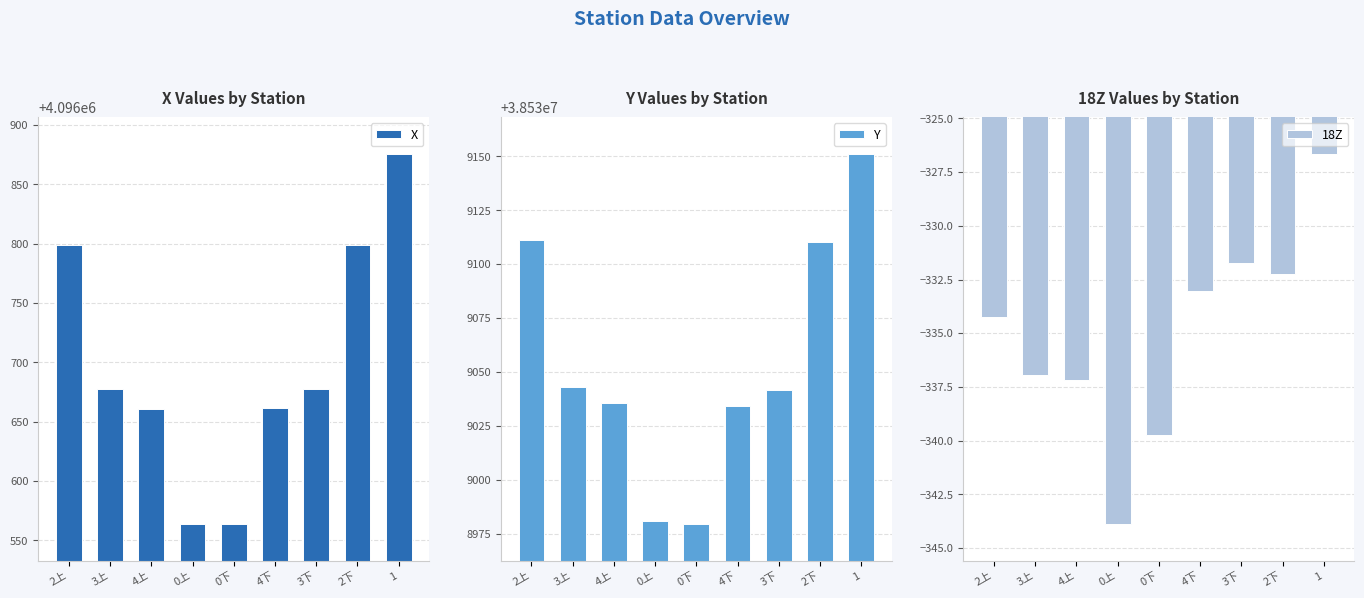

Reading left to right, what are all the values shown in this chart?

X: 2上=4096798.8	3上=4096677.2	4上=4096660.7	0上=4096563.9	0下=4096564.3	4下=4096661.4	3下=4096677.5	2下=4096798.9	1=4096875.4
Y: 2上=38539111.1	3上=38539043.2	4上=38539035.4	0上=38538980.9	0下=38538979.5	4下=38539034.3	3下=38539041.5	2下=38539110.4	1=38539151.0
18Z: 2上=-334.2	3上=-336.9	4上=-337.2	0上=-343.9	0下=-339.8	4下=-333.0	3下=-331.7	2下=-332.2	1=-326.7